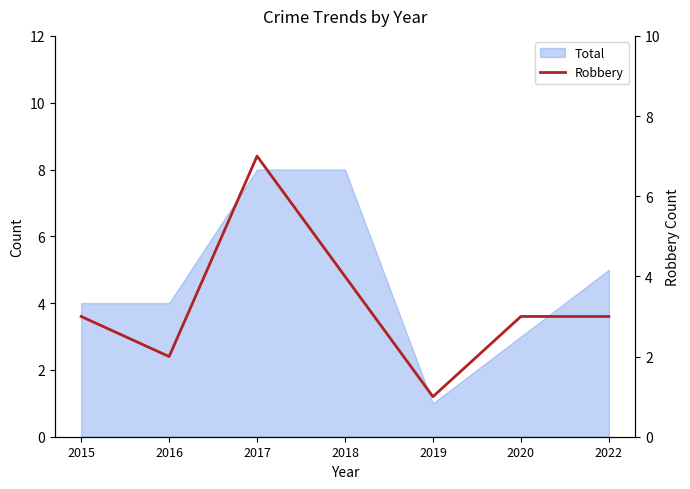

How many lines are shown in the chart?

1